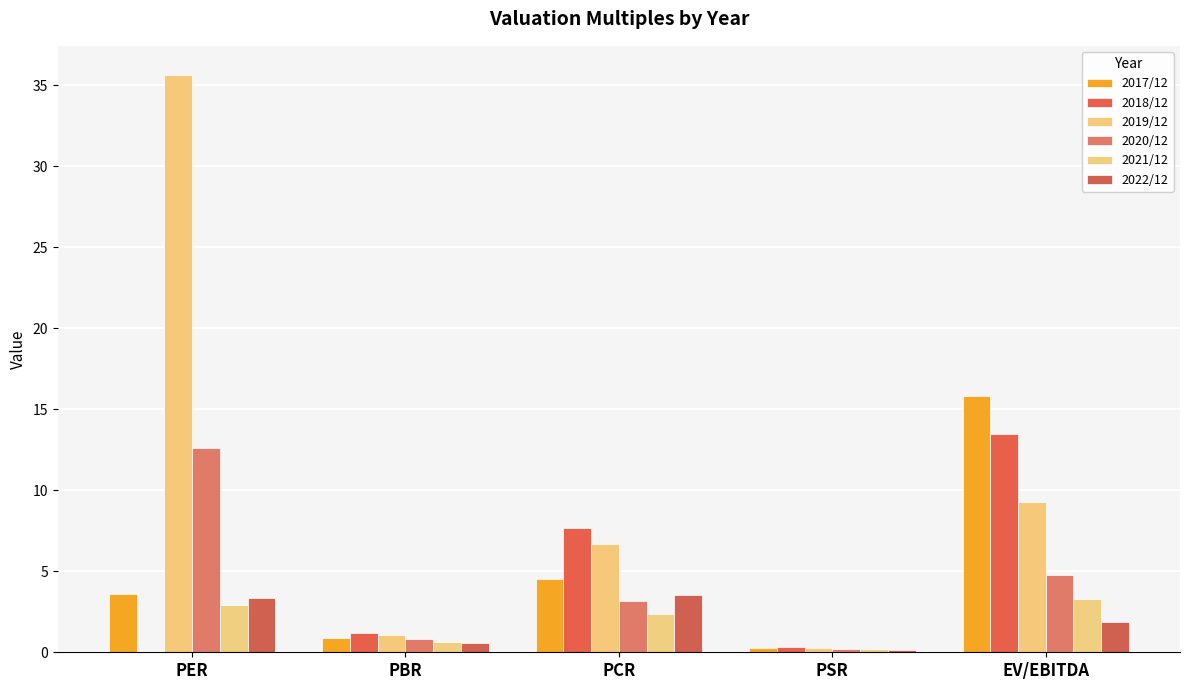

What is the difference between the 2020/12 values at PBR and PER?

11.8